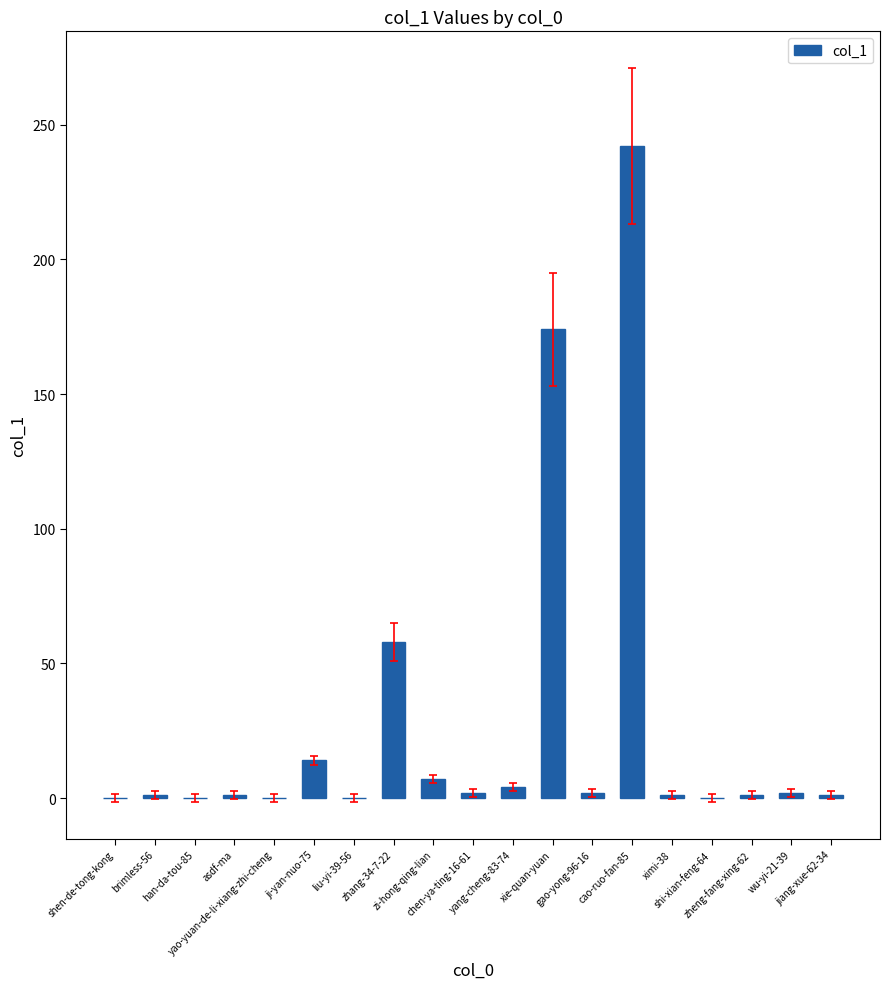

What is the difference between the values at jiang-xue-62-34 and shen-de-tong-kong?

1